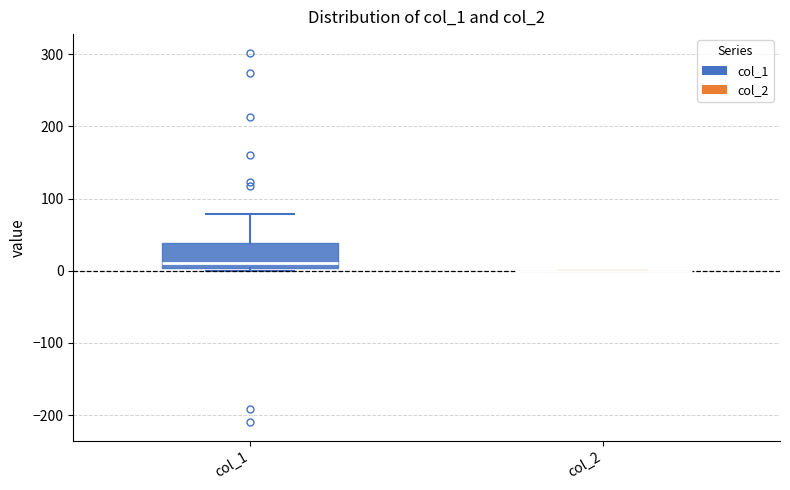

Reading left to right, read every box against the y-axis: the position of its median line, the range the box covers, and the ends of its whiskers. The values are not printed on the chart, so give them approximately, as read against the axis.

col_1: median 10, box 0 to 40, whiskers 0 (just below the box's lower edge) to 80
col_2: box collapsed to a line at 0, whiskers 0 to 0